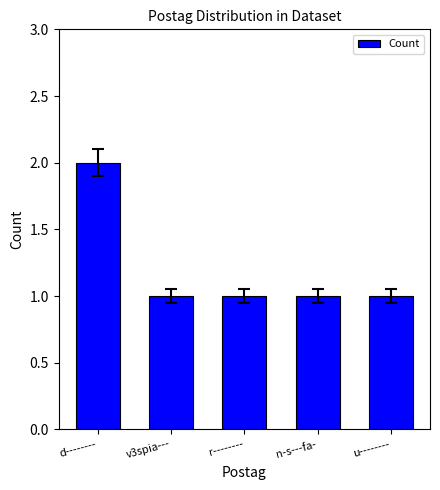

Is it true that the value at r-------- is 1?

True